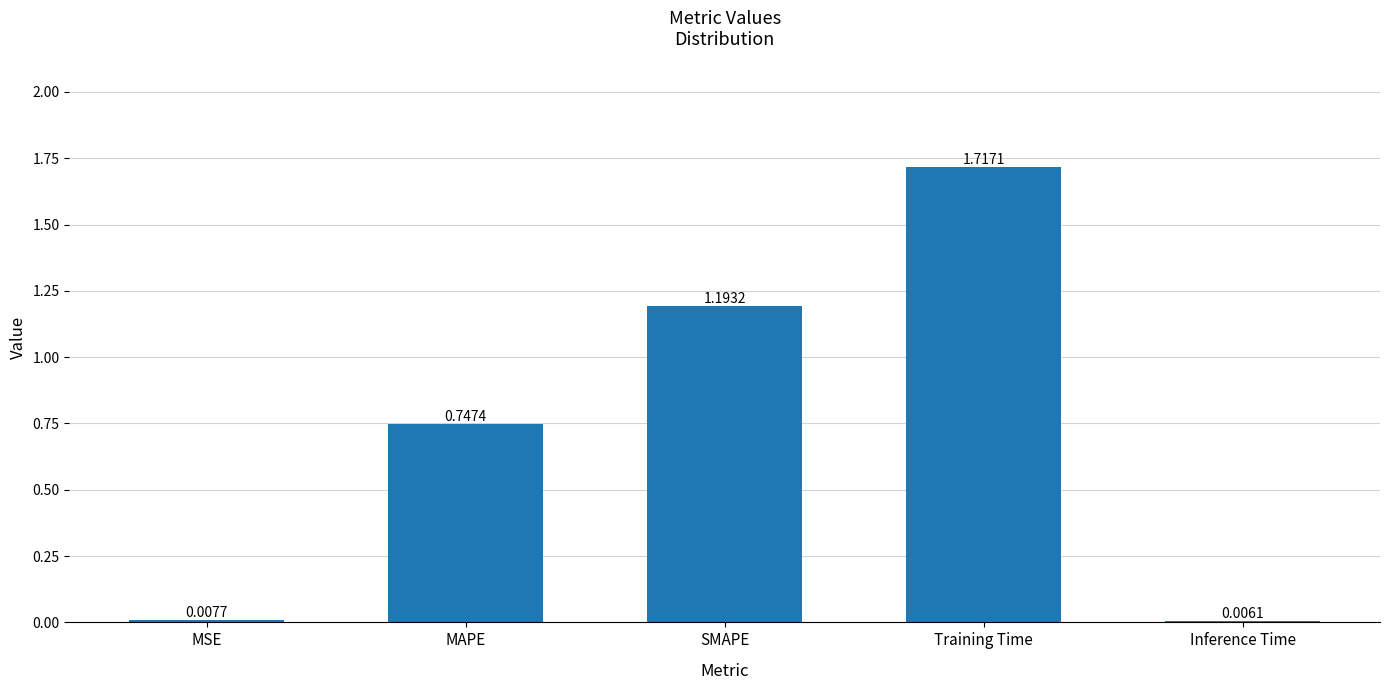

Between SMAPE and MSE, which is larger?

SMAPE